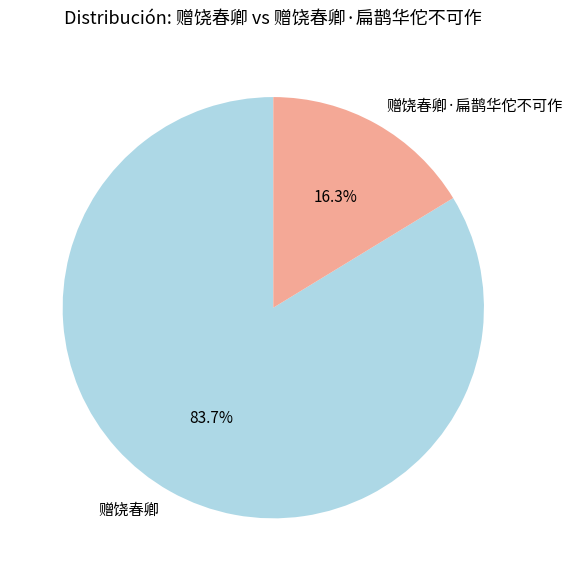

Combined, do 赠饶春卿·扁鹊华佗不可作 and 赠饶春卿 account for over 50%?

Yes